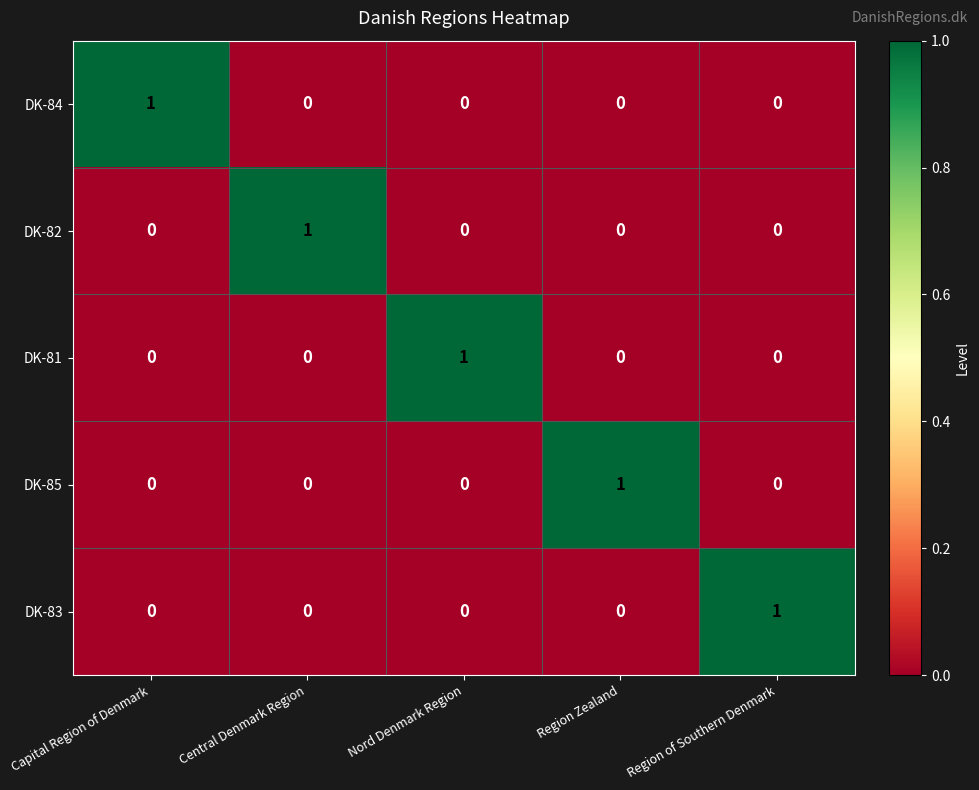

At which label does DK-84 reach its peak?

Capital Region of Denmark